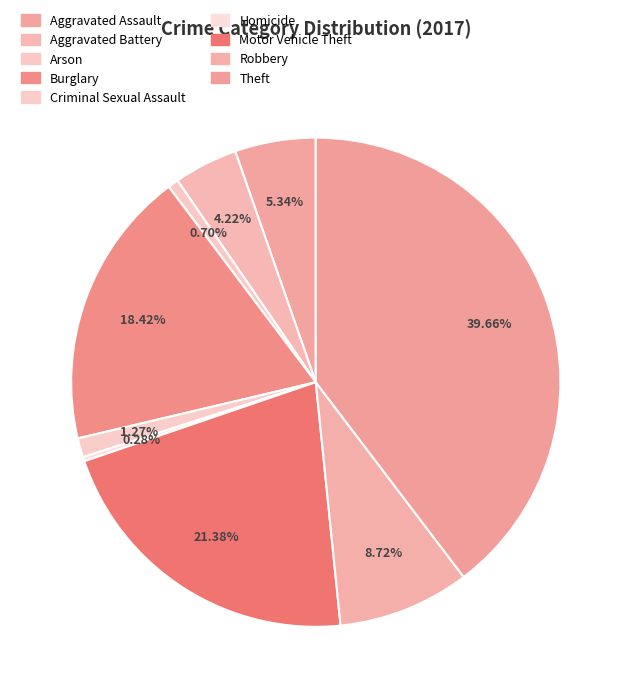

Which category has the smallest portion of the pie?

Homicide